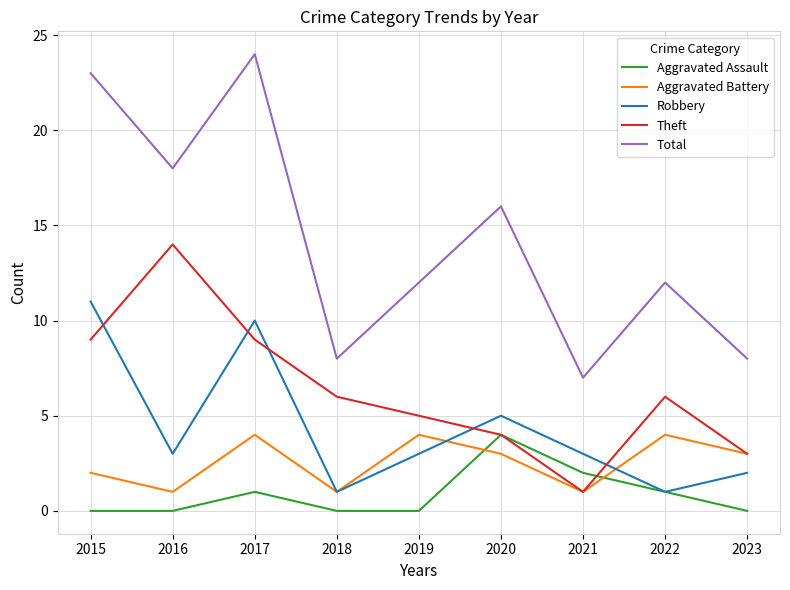

Which series has the widest spread of values?

Total